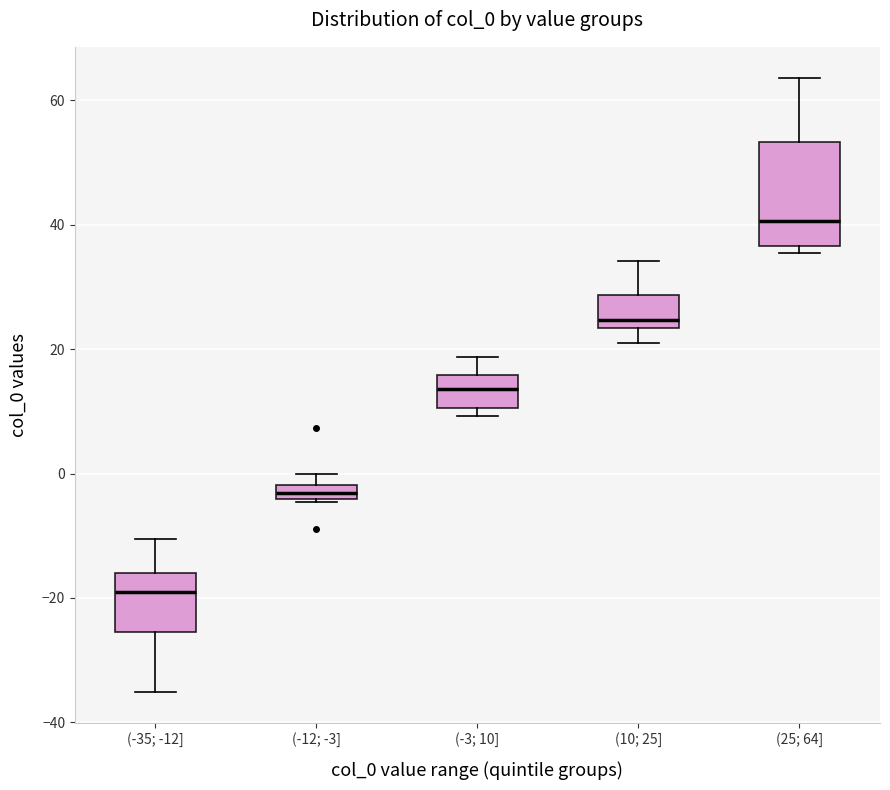

Which box is the tallest, from its lower edge to its upper edge?

(25; 64]